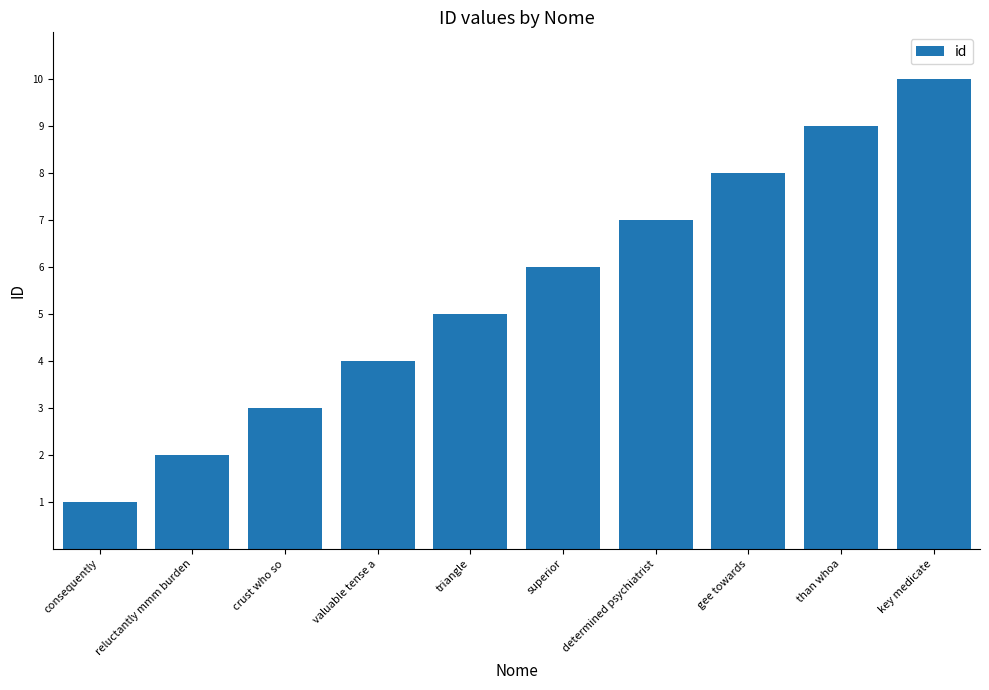

Which has a higher value, key medicate or than whoa?

key medicate